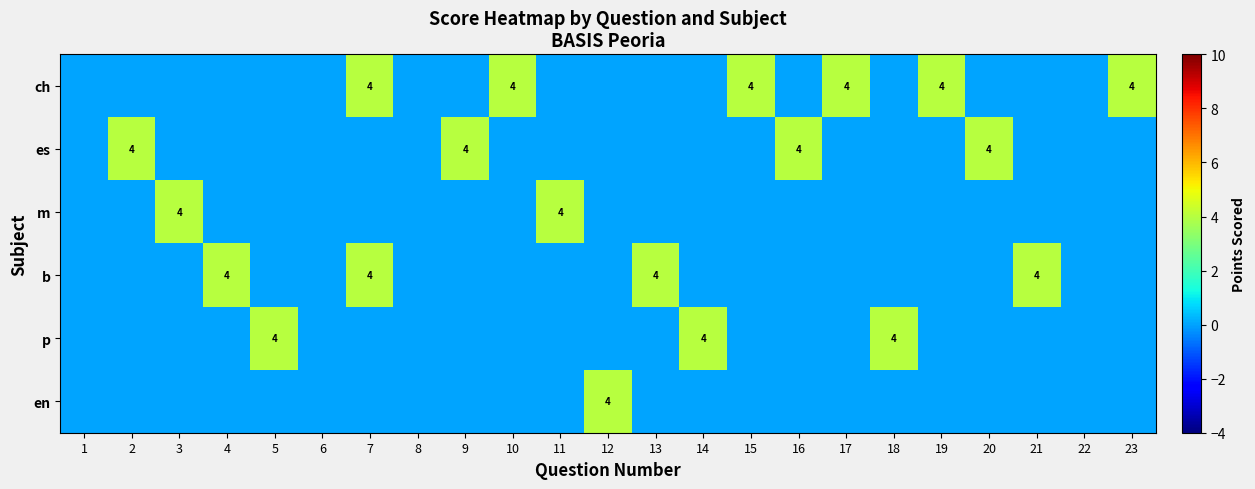

True or false: es has a value of 4 at 2.

True